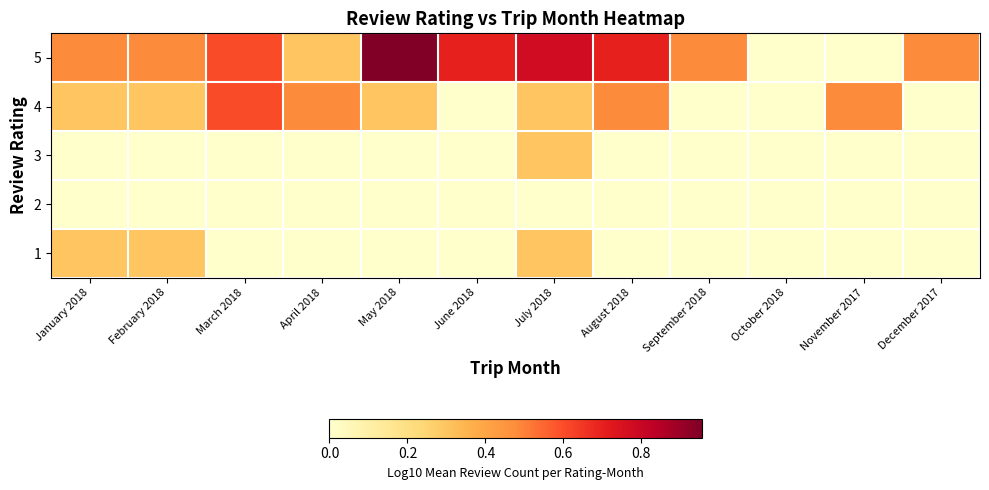

What is the total value across all series at January 2018?

1.1